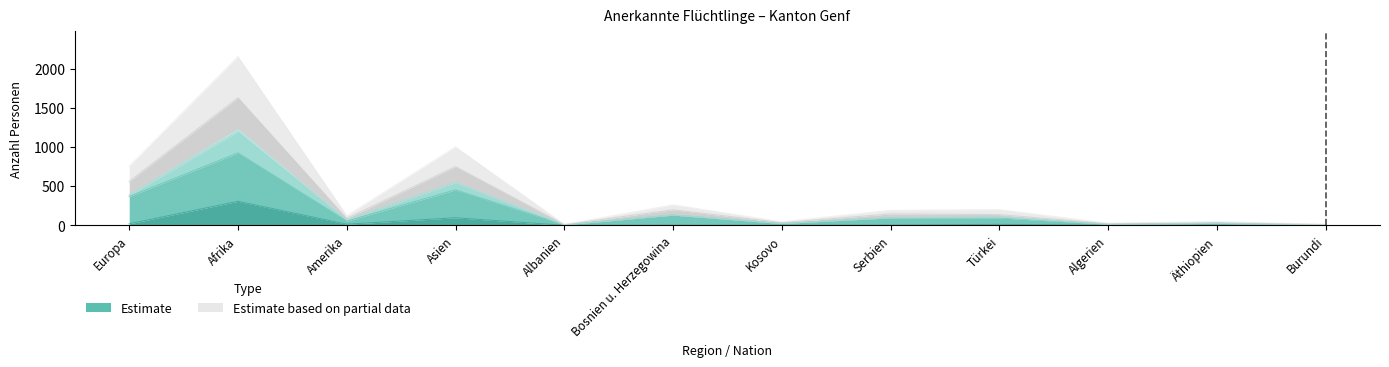

What is the label of the 6th point from the left?

Bosnien u. Herzegowina